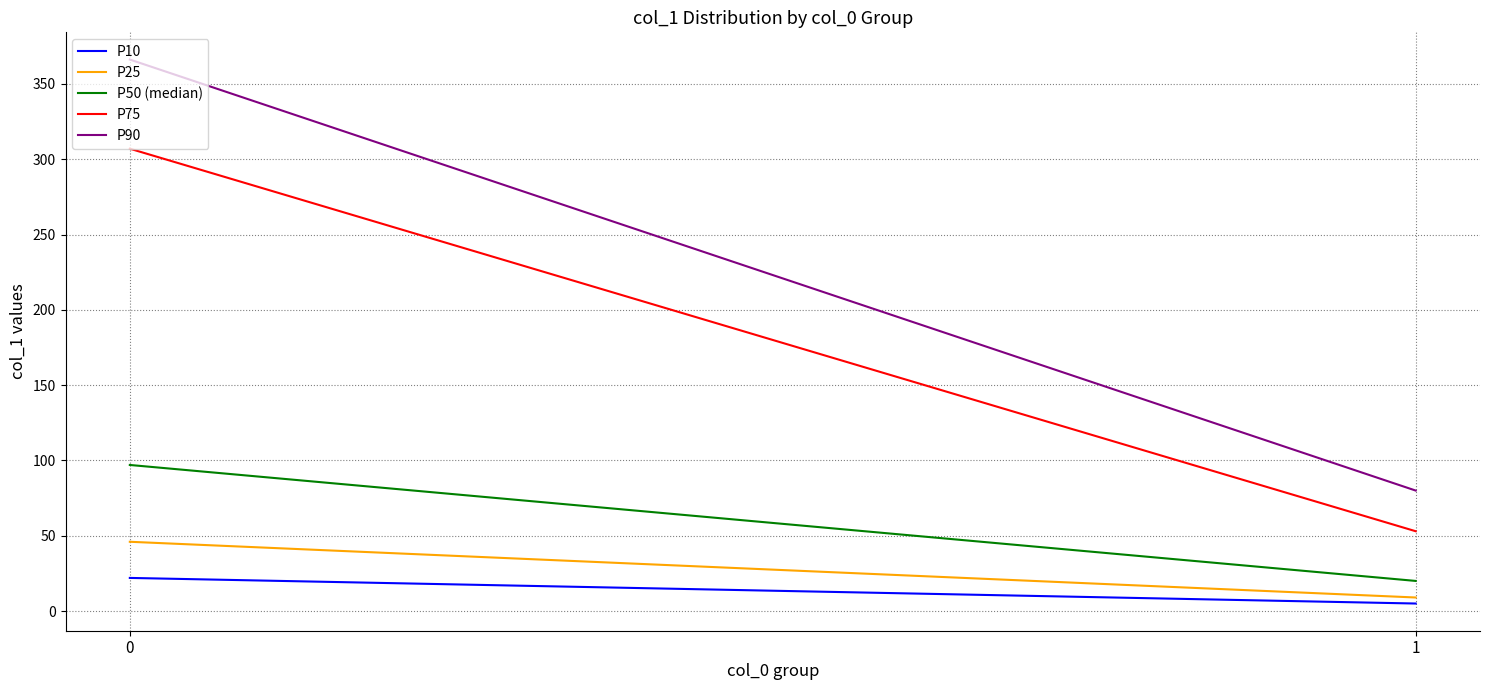

Which series has the largest total across all categories?

P90